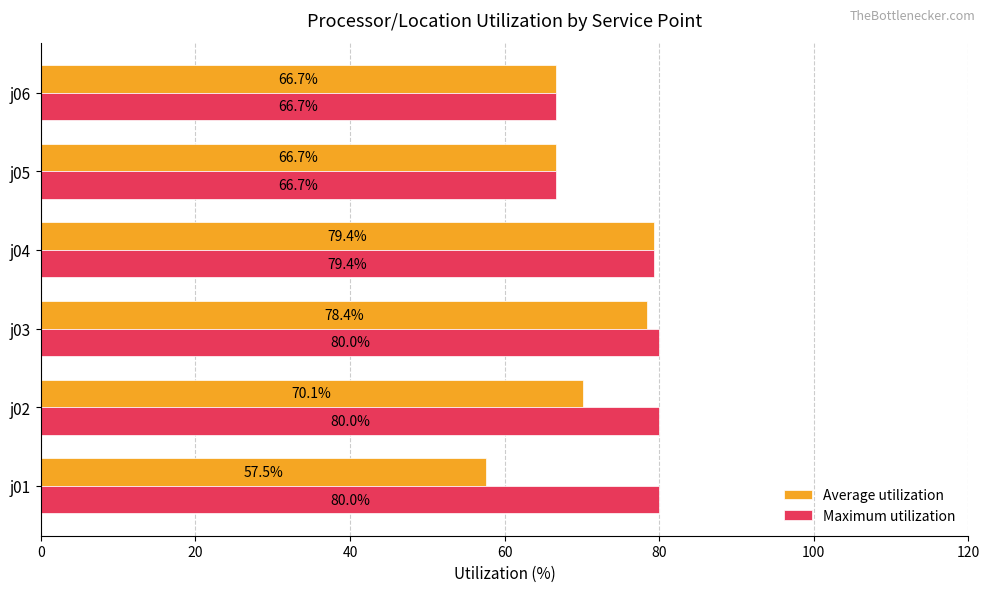

What is the minimum value for Average utilization?

57.5